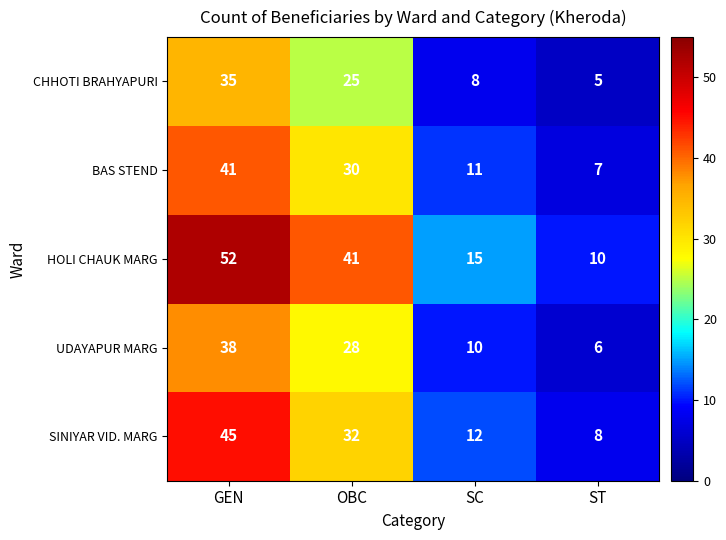

What is the total value across all series at SC?

56